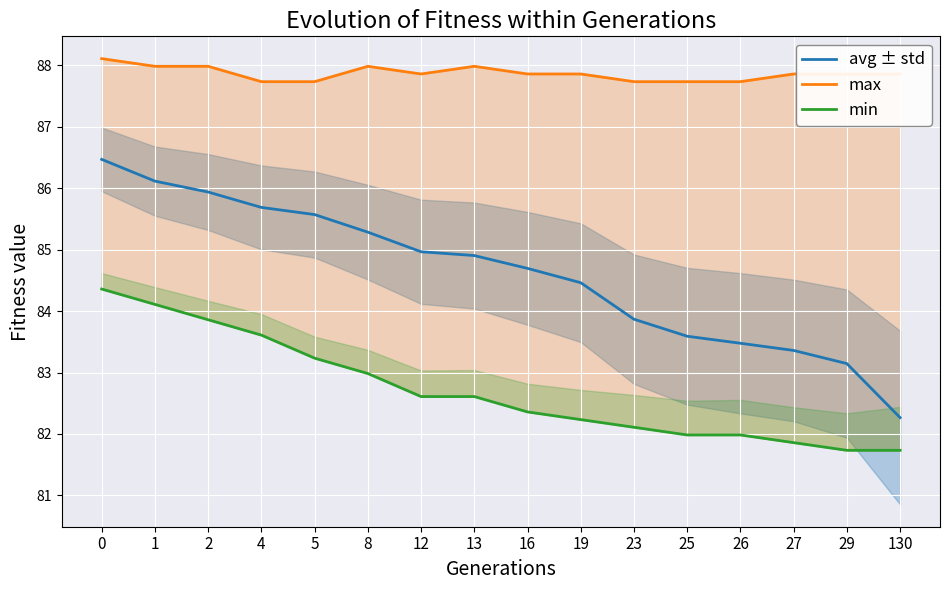

Does the chart display data point markers on the line(s)?

No